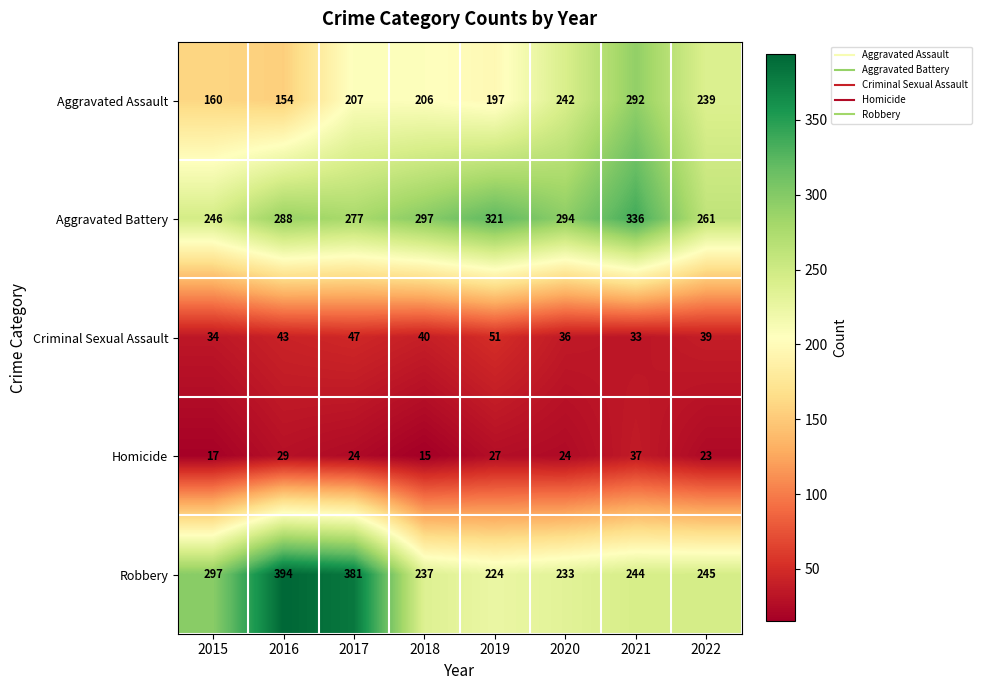

What is the maximum value shown in the chart?

394